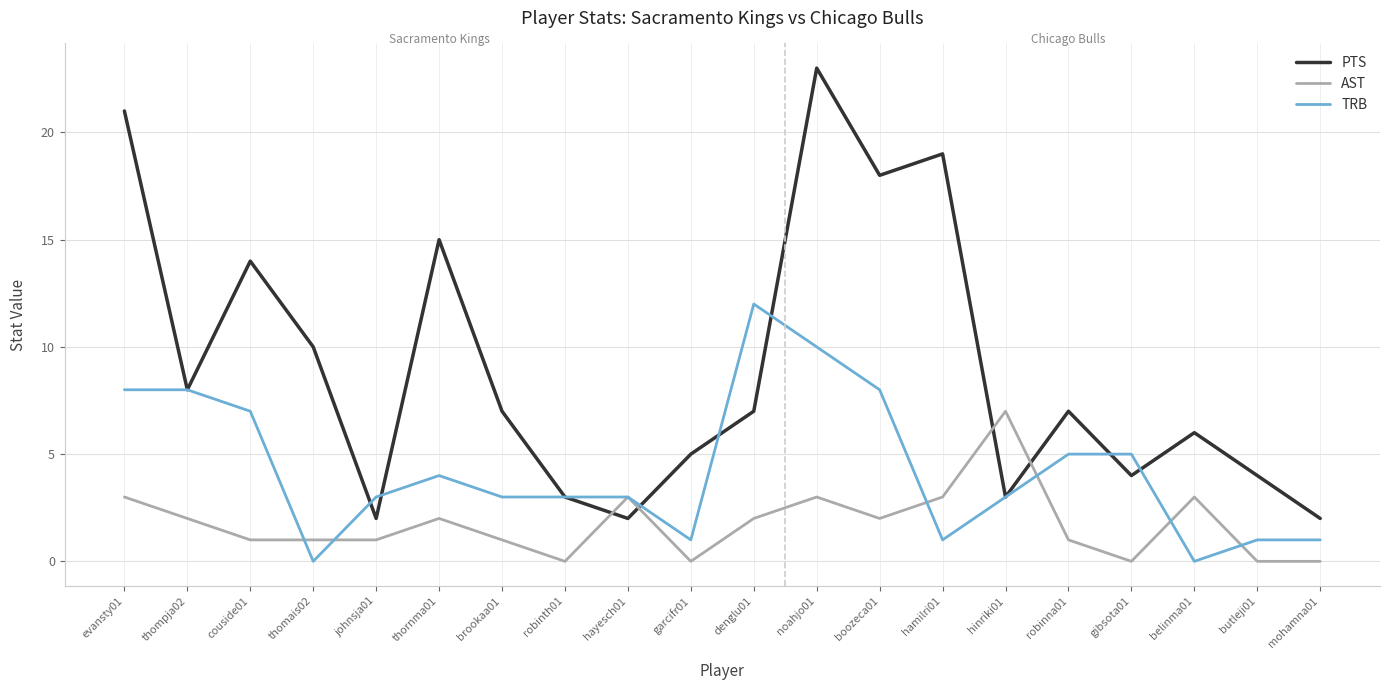

Reading left to right, extract all data points from this chart.

PTS: 21	8	14	10	2	15	7	3	2	5	7	23	18	19	3	7	4	6	4	2
AST: 3	2	1	1	1	2	1	0	3	0	2	3	2	3	7	1	0	3	0	0
TRB: 8	8	7	0	3	4	3	3	3	1	12	10	8	1	3	5	5	0	1	1